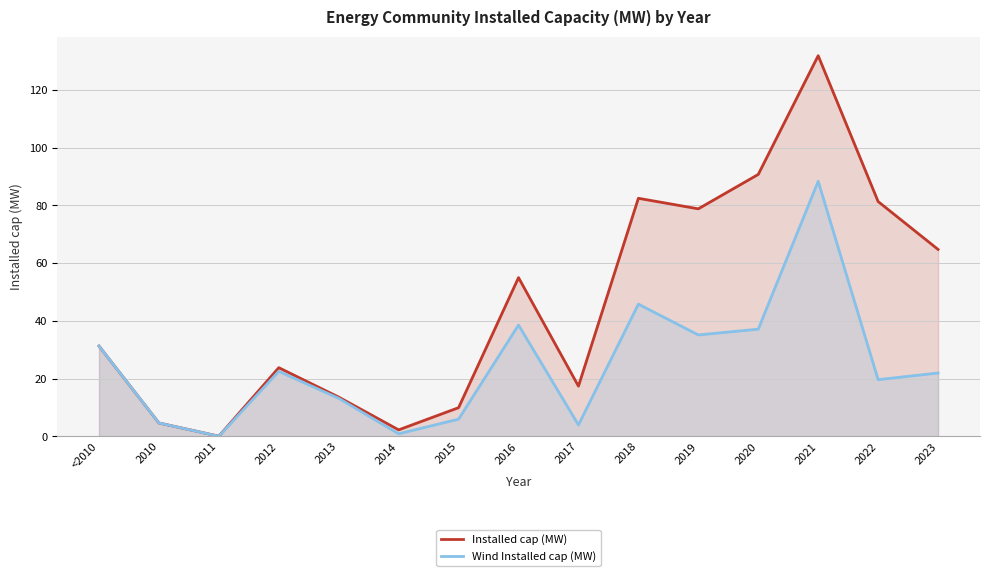

Which series has the largest range (max minus min)?

Installed cap (MW)